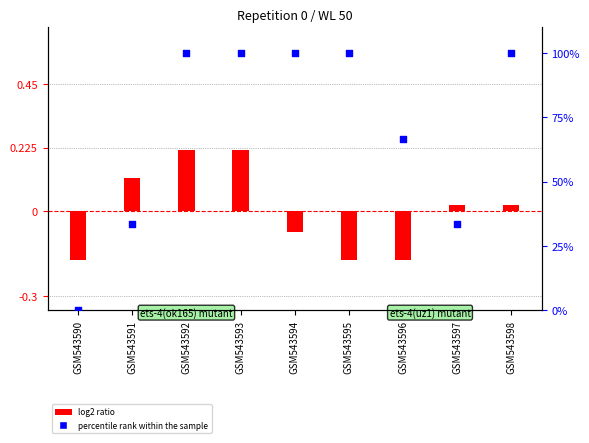

Which series has the largest total across all categories?

Amplitude 48